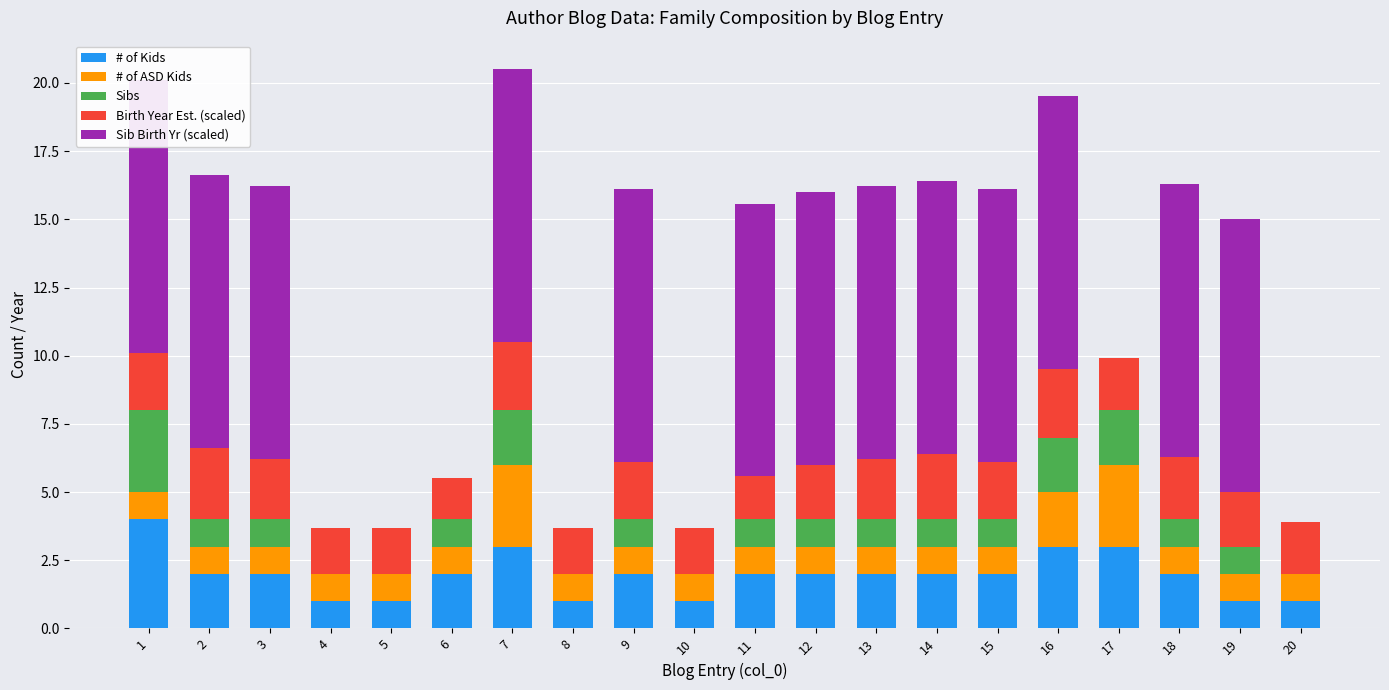

What is the sum of the # of Kids values at 1 and 14?

6.0